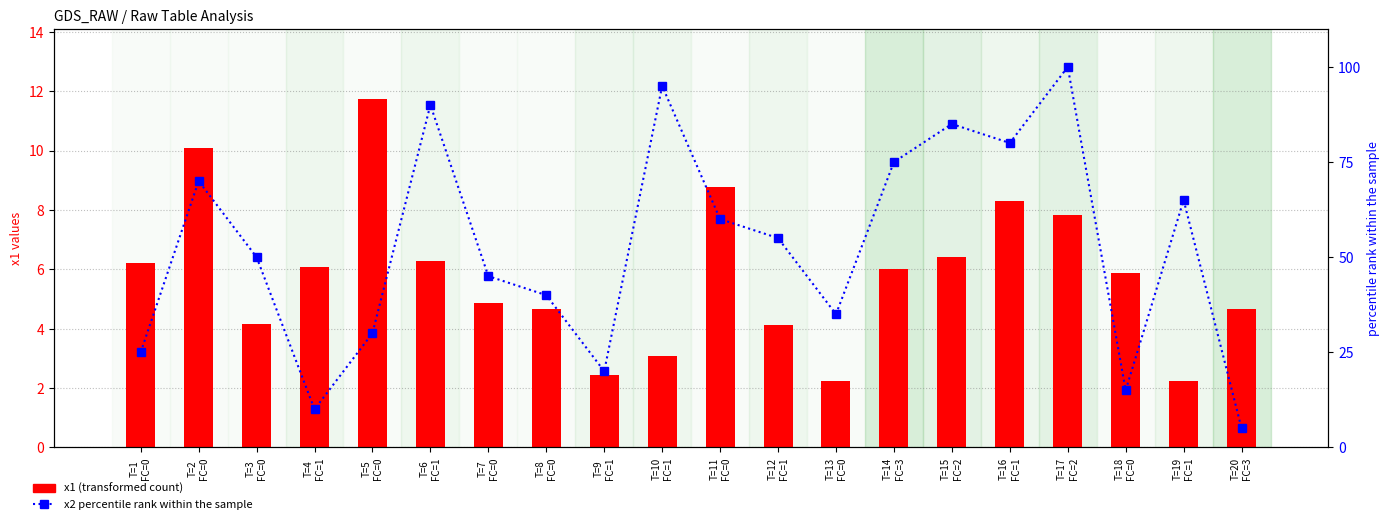

What is the label of the 9th bar from the left?

T=9
FC=1